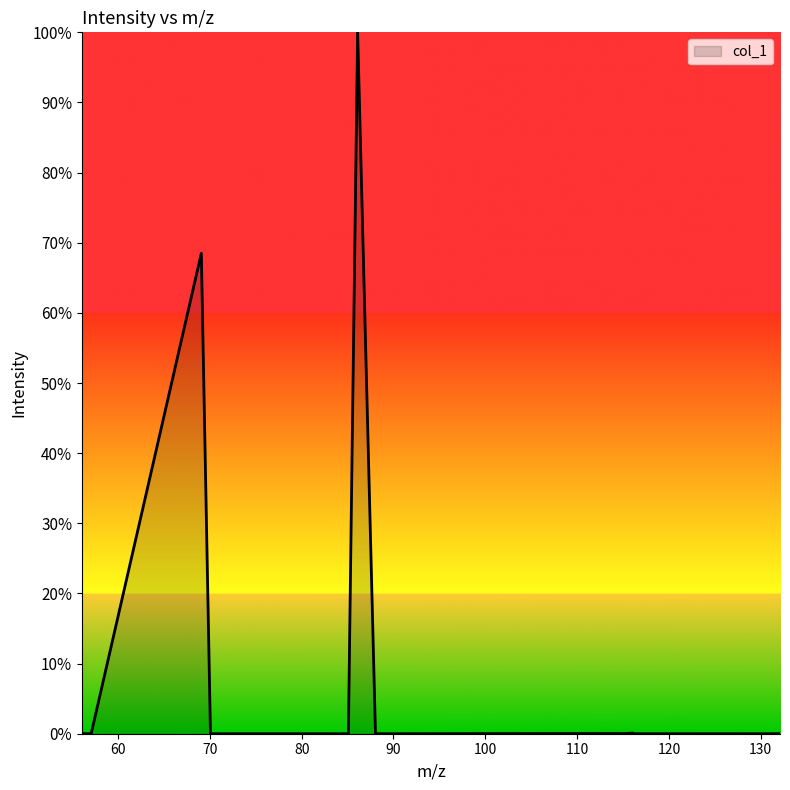

What is the difference between the maximum and minimum values?

100.0